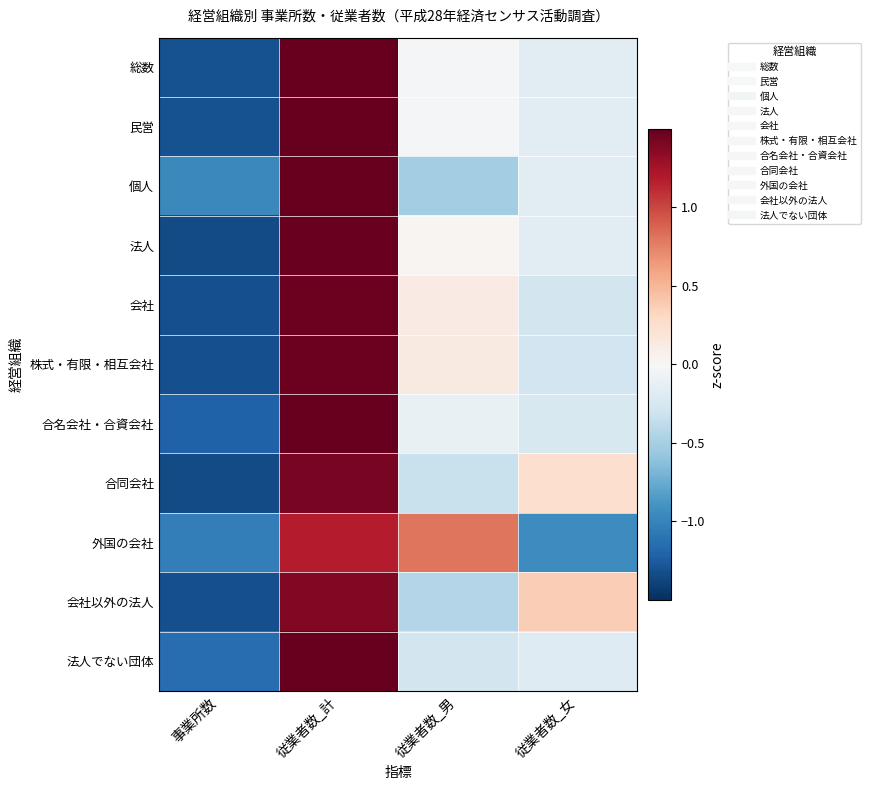

Reading left to right, list all the values displayed in this chart.

総数: 事業所数=-1.3	従業者数_計=1.5	従業者数_男=-0.0	従業者数_女=-0.2
民営: 事業所数=-1.3	従業者数_計=1.5	従業者数_男=-0.0	従業者数_女=-0.2
個人: 事業所数=-1.0	従業者数_計=1.5	従業者数_男=-0.5	従業者数_女=-0.2
法人: 事業所数=-1.3	従業者数_計=1.5	従業者数_男=0.0	従業者数_女=-0.2
会社: 事業所数=-1.3	従業者数_計=1.5	従業者数_男=0.1	従業者数_女=-0.3
株式・有限・相互会社: 事業所数=-1.3	従業者数_計=1.5	従業者数_男=0.1	従業者数_女=-0.3
合名会社・合資会社: 事業所数=-1.2	従業者数_計=1.5	従業者数_男=-0.1	従業者数_女=-0.2
合同会社: 事業所数=-1.3	従業者数_計=1.4	従業者数_男=-0.3	従業者数_女=0.3
外国の会社: 事業所数=-1.0	従業者数_計=1.2	従業者数_男=0.8	従業者数_女=-0.9
会社以外の法人: 事業所数=-1.3	従業者数_計=1.4	従業者数_男=-0.4	従業者数_女=0.4
法人でない団体: 事業所数=-1.1	従業者数_計=1.5	従業者数_男=-0.3	従業者数_女=-0.2